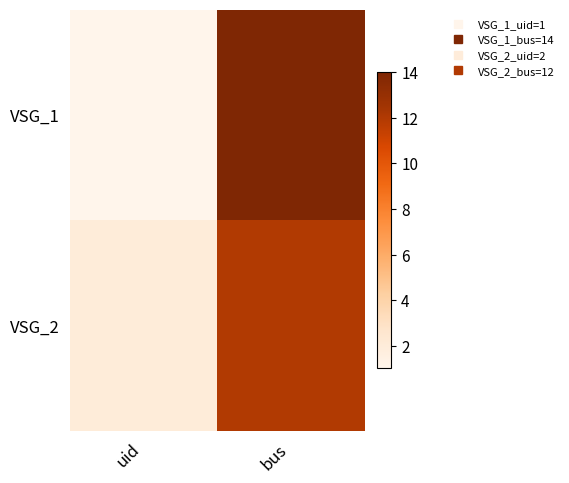

Reading right to left, transcribe all the data shown in this chart.

VSG_1: bus=14	uid=1
VSG_2: bus=12	uid=2